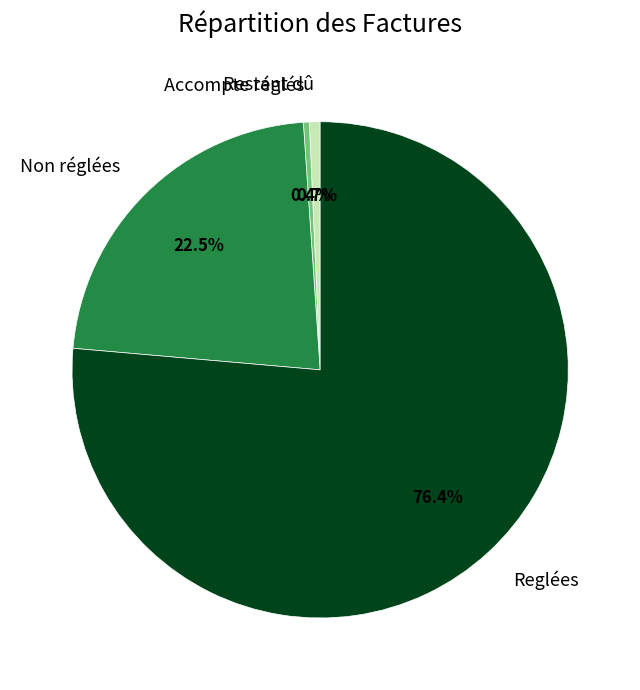

How many slices are in this pie chart?

4